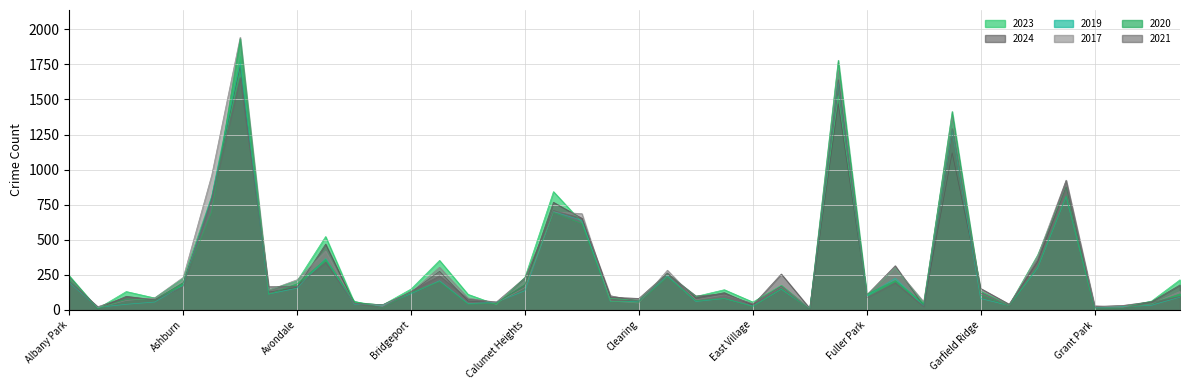

At which label does 2017 reach its peak?

Austin